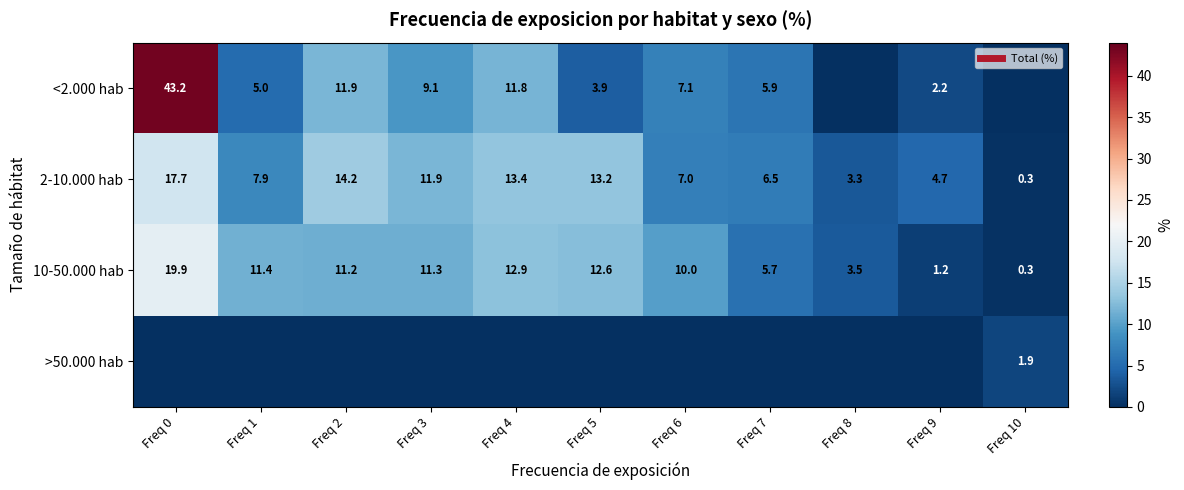

Which series has the largest total across all categories?

2-10.000 hab